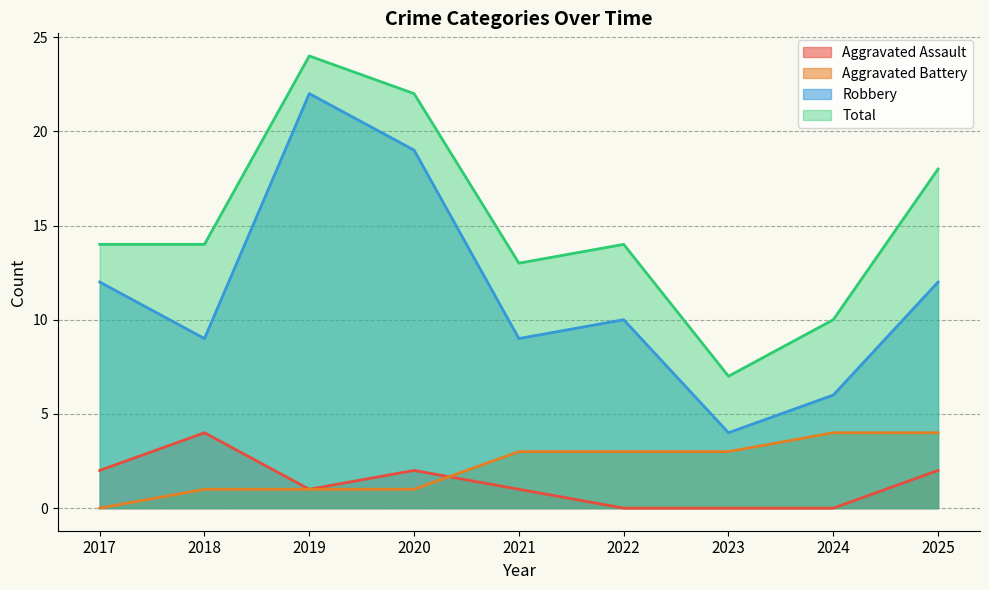

How many intersections are there between Aggravated Assault and Aggravated Battery?

1